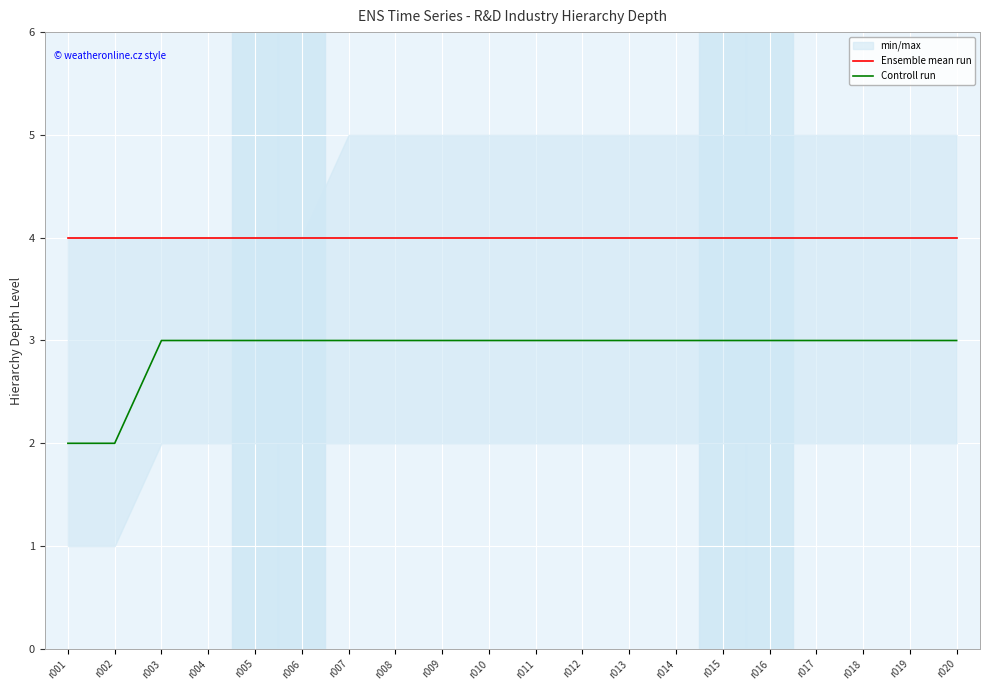

Count the number of categories in the chart.

20